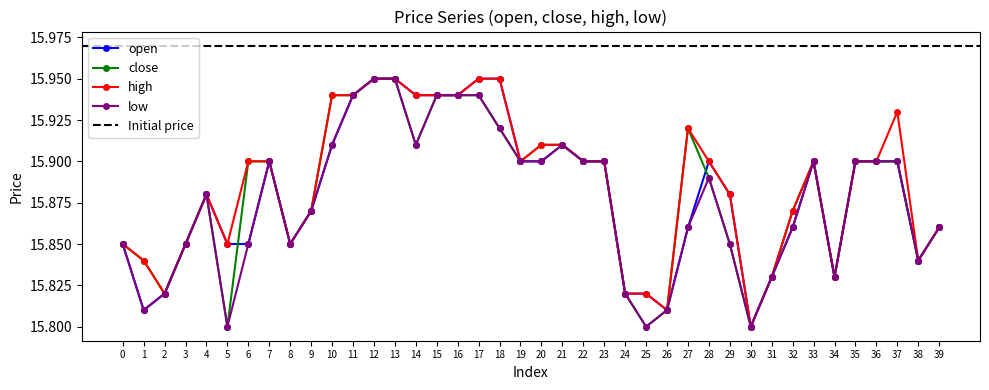

How many intersections are there between open and close?

2